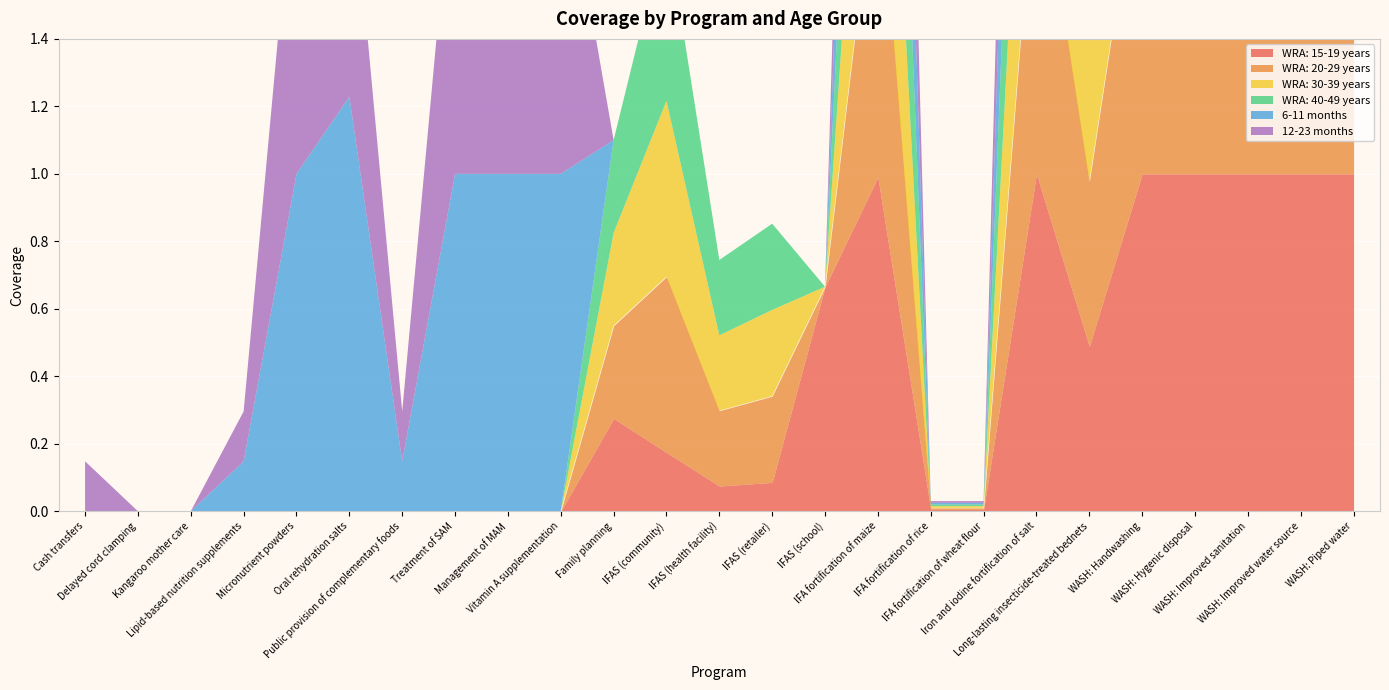

At which label is WRA: 15-19 years closest to 0?

Cash transfers